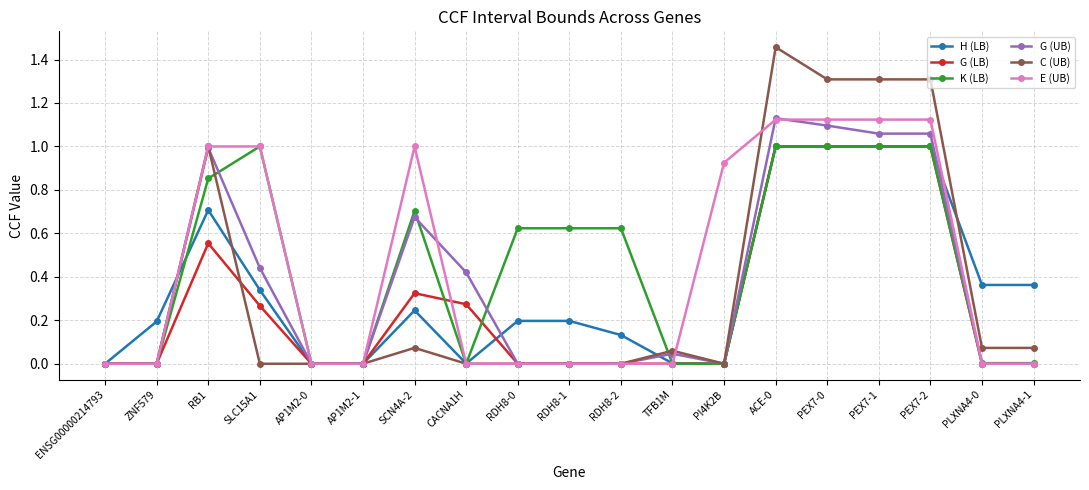

The K (LB) series shows -0.4 at ZNF579. True or false?

False